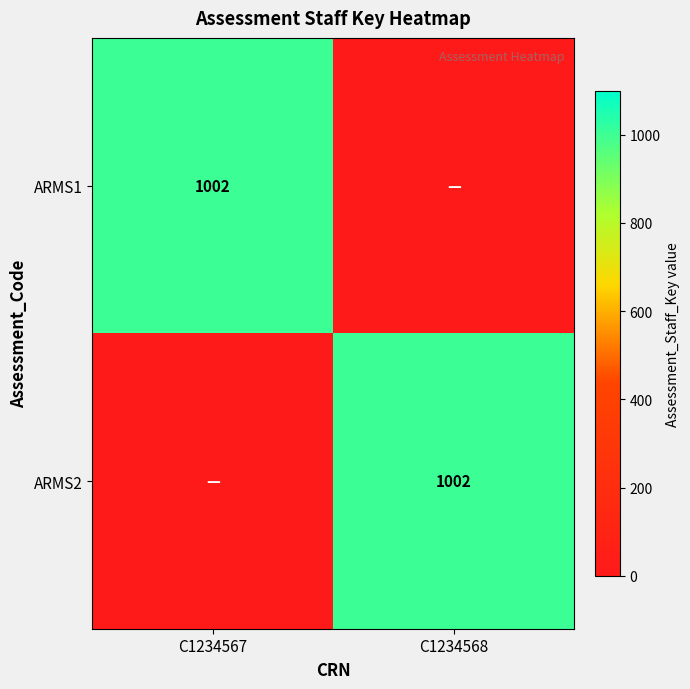

How many positive values does the ARMS1 series have?

1